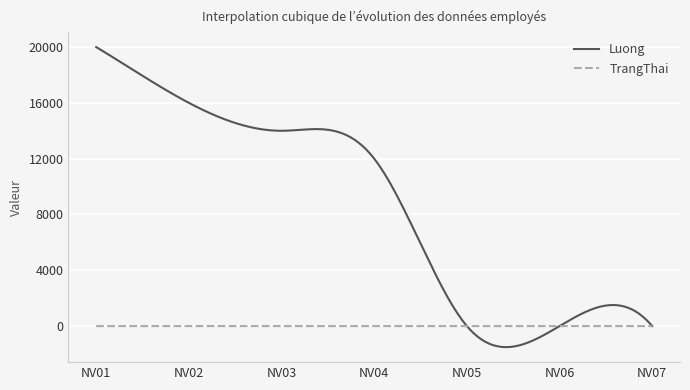

Is this an area chart (filled region under the line)?

No